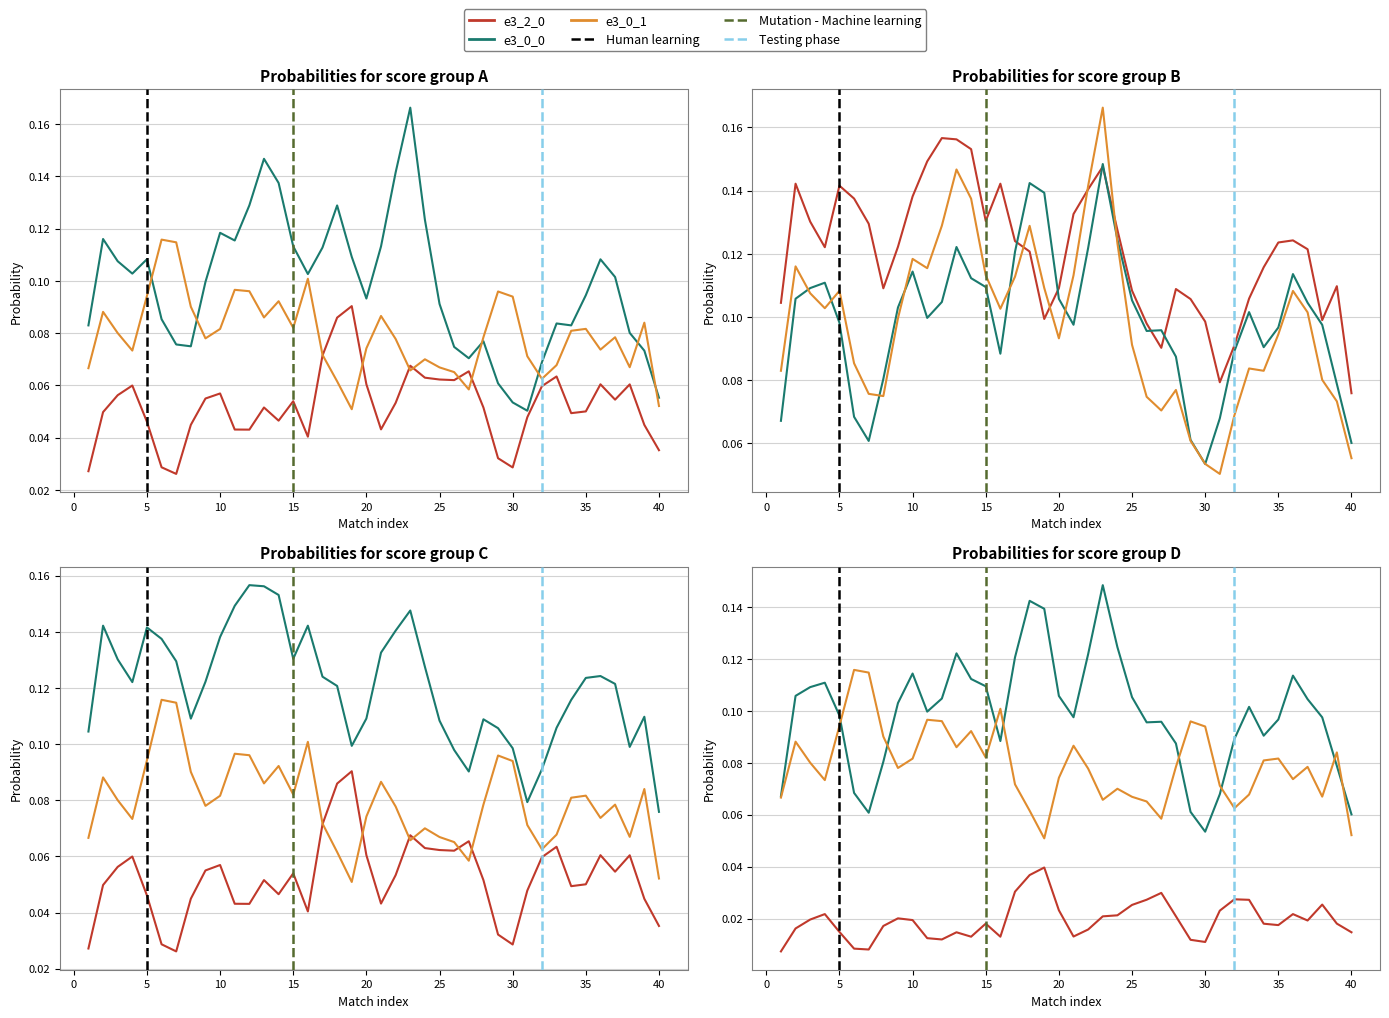

How many e3_0_0 values are between 0 and 1?

40